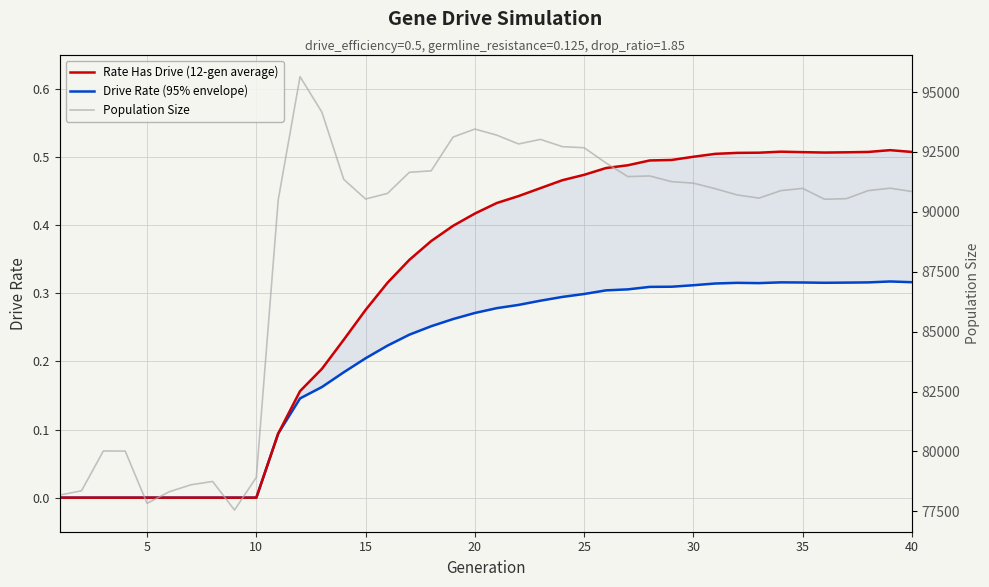

Reading left to right, transcribe all the data shown in this chart.

Rate Has Drive (12-gen average): 0.0	0.0	0.0	0.0	0.0	0.0	0.0	0.0	0.0	0.0	0.1	0.2	0.2	0.2	0.3	0.3	0.3	0.4	0.4	0.4	0.4	0.4	0.5	0.5	0.5	0.5	0.5	0.5	0.5	0.5	0.5	0.5	0.5	0.5	0.5	0.5	0.5	0.5	0.5	0.5
Drive Rate (95% envelope): 0.0	0.0	0.0	0.0	0.0	0.0	0.0	0.0	0.0	0.0	0.1	0.1	0.2	0.2	0.2	0.2	0.2	0.3	0.3	0.3	0.3	0.3	0.3	0.3	0.3	0.3	0.3	0.3	0.3	0.3	0.3	0.3	0.3	0.3	0.3	0.3	0.3	0.3	0.3	0.3
Population Size: 78177.0	78356.0	80018.0	80013.0	77830.0	78310.0	78605.0	78746.0	77552.0	78917.0	90493.0	95644.0	94161.0	91356.0	90537.0	90771.0	91650.0	91714.0	93122.0	93457.0	93203.0	92835.0	93026.0	92723.0	92677.0	92041.0	91472.0	91499.0	91262.0	91199.0	90967.0	90708.0	90574.0	90887.0	90980.0	90527.0	90551.0	90888.0	90988.0	90851.0